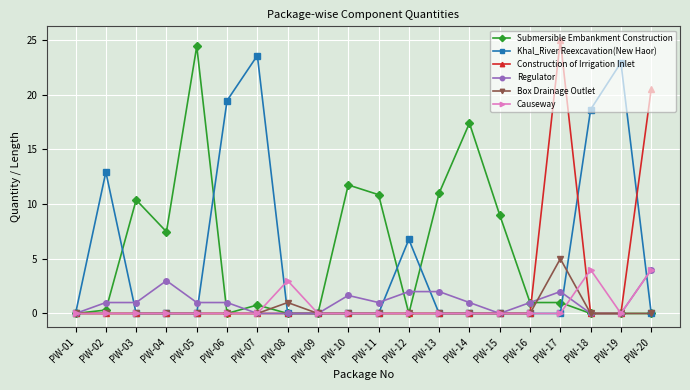

True or false: Box Drainage Outlet has more than 1 interior local peaks.

True